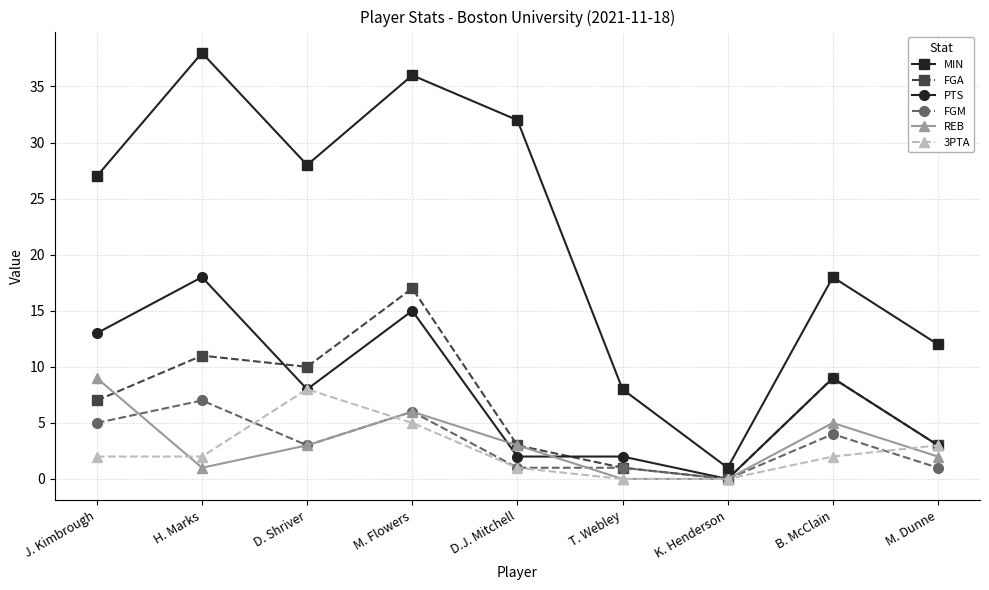

At which category does PTS reach its first local valley?

D. Shriver